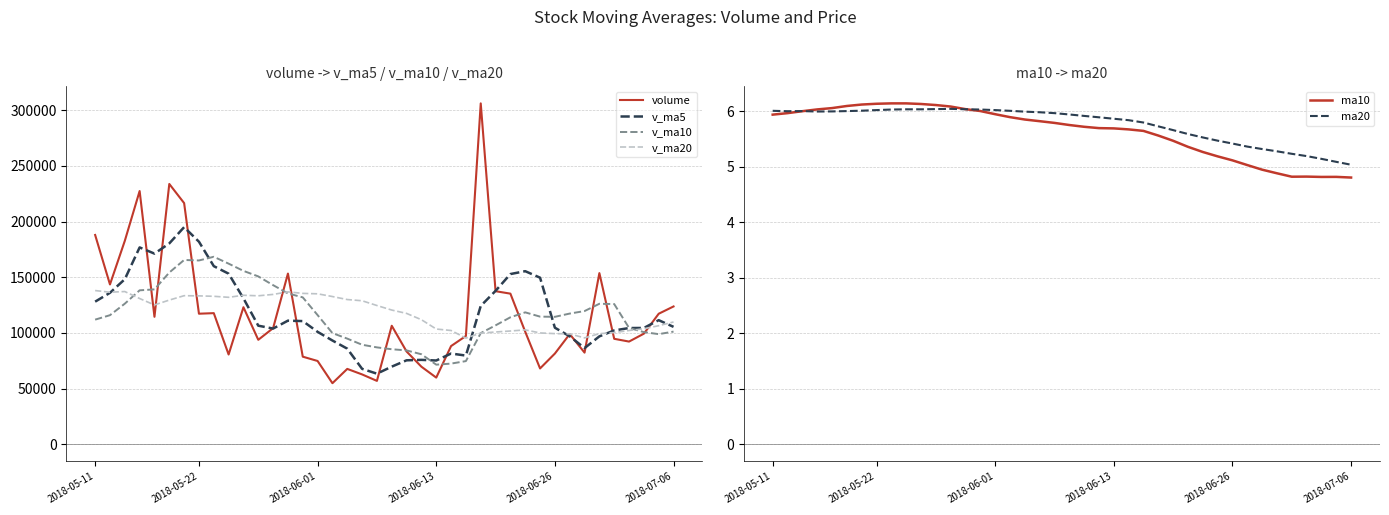

Rank the series at 32 from lowest to highest value.

ma10, ma20, v_ma5, volume, v_ma20, v_ma10